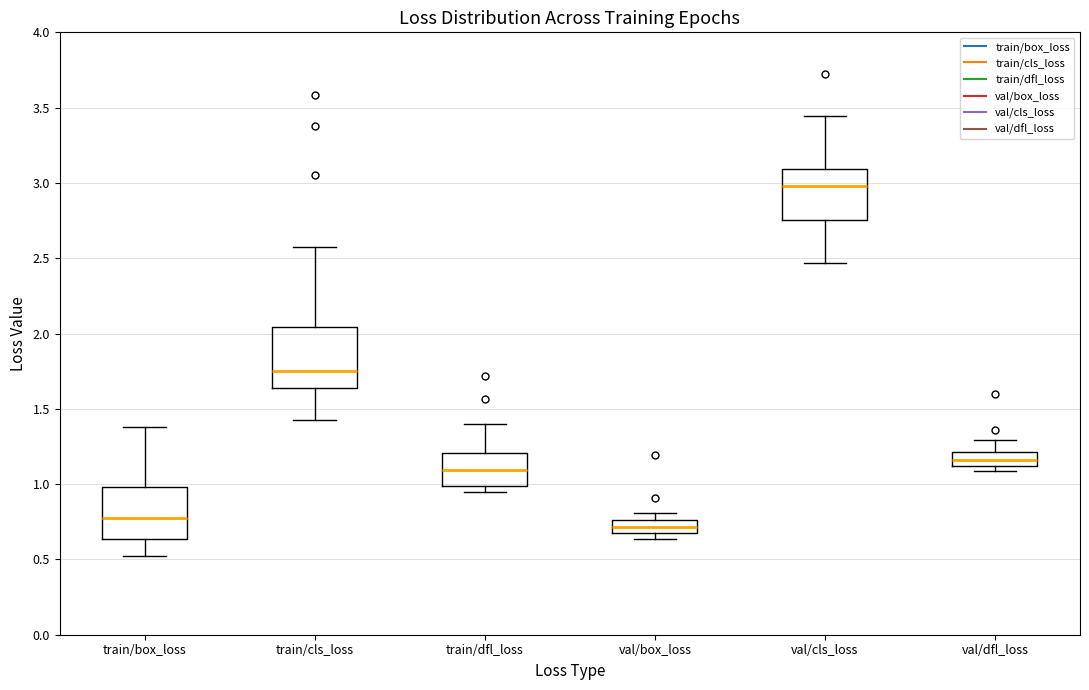

Where is the lower edge of the box for val/box_loss on the y-axis? The values are not printed on the chart, so give them approximately, as read against the axis.

0.65